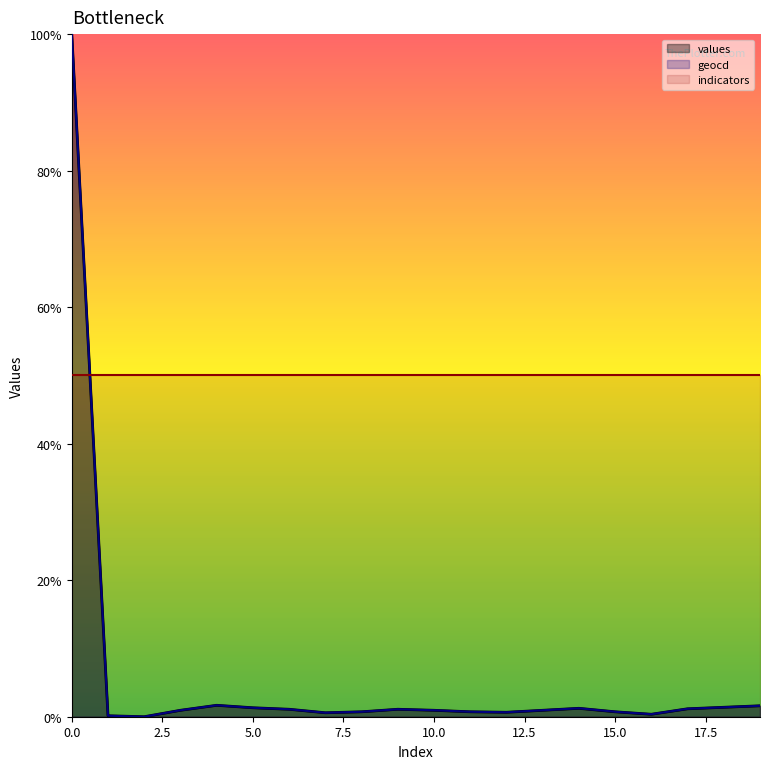

What is the value of the geocd point at the 20th from the left?

1.6